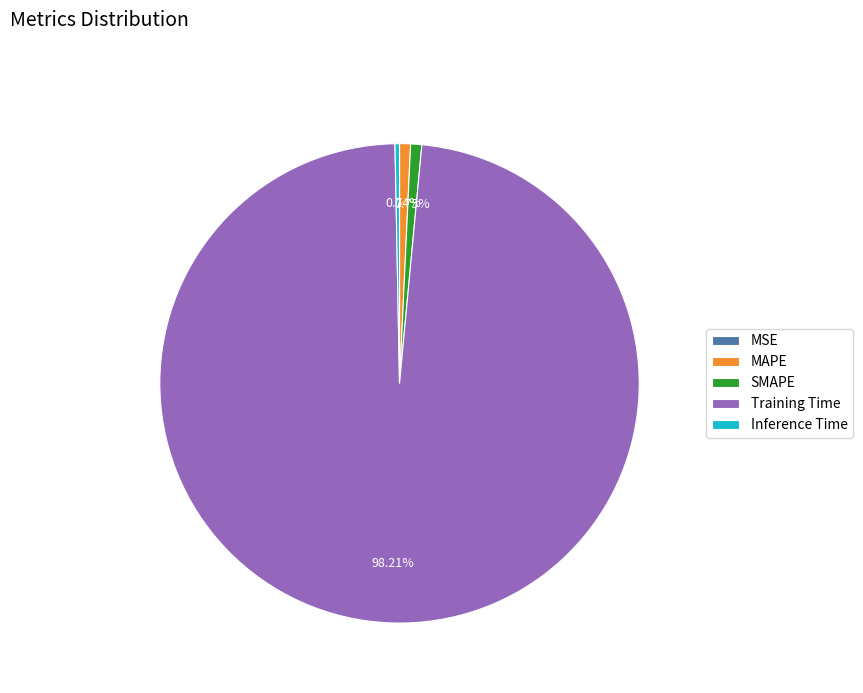

Which category has the biggest portion of the pie?

Training Time